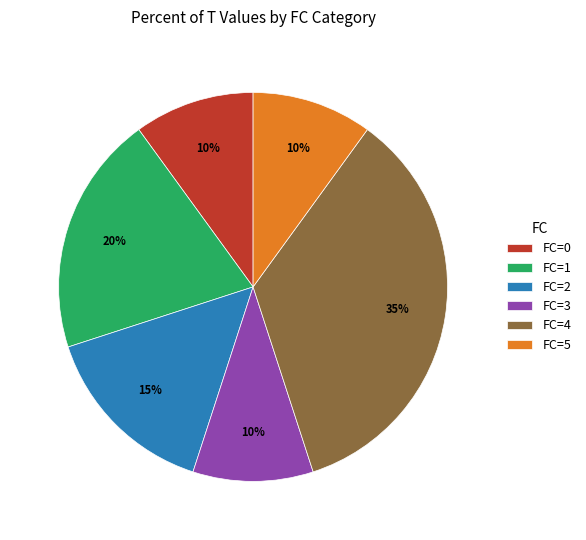

How many slices are in this pie chart?

6